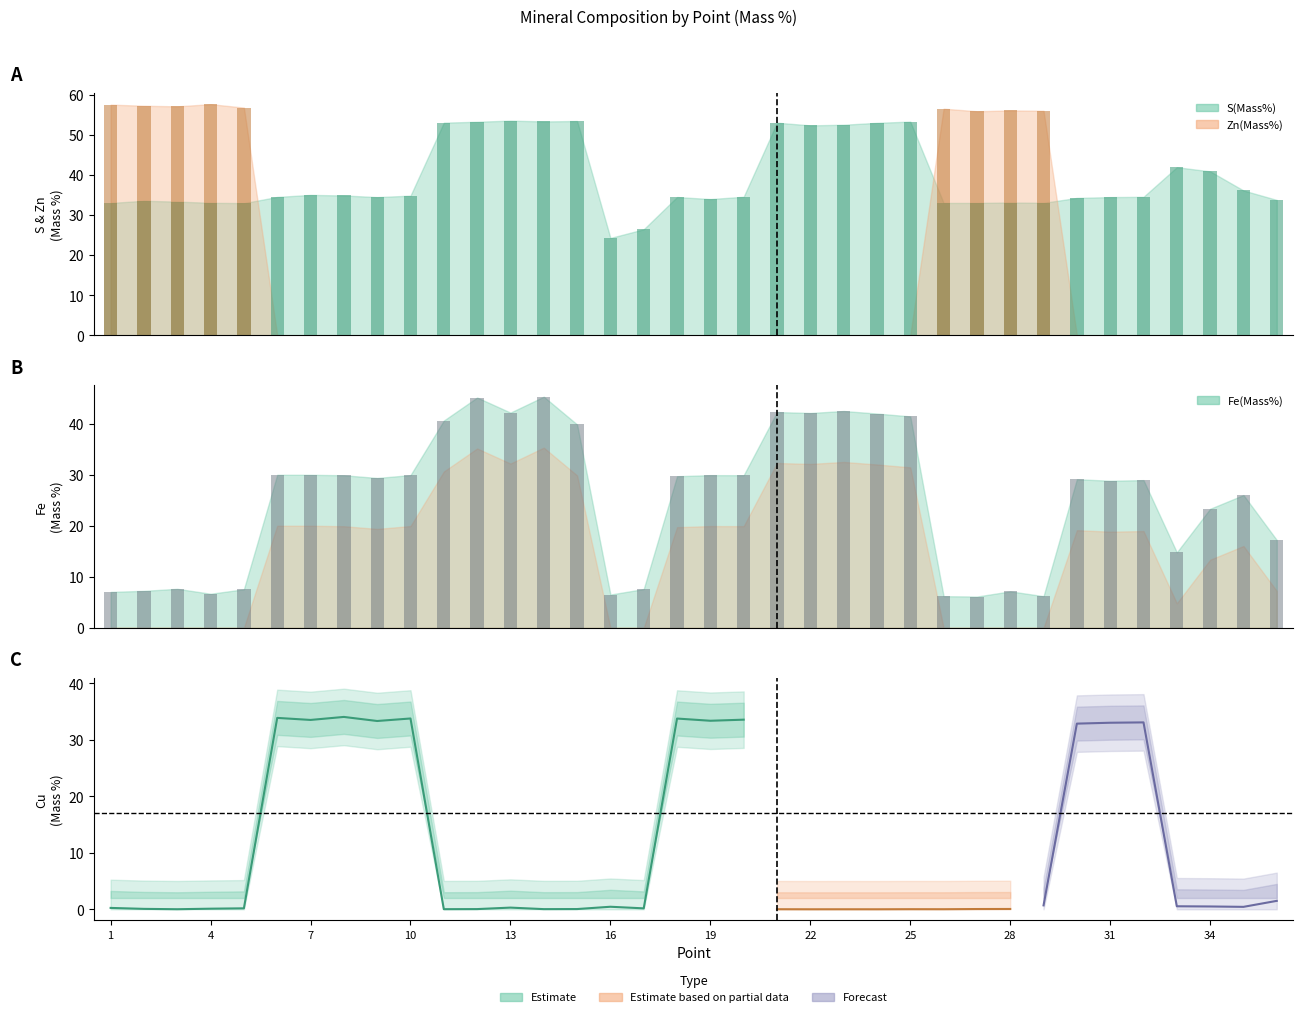

What is the difference between the maximum and second lowest values in the S(Mass%) series?

27.1